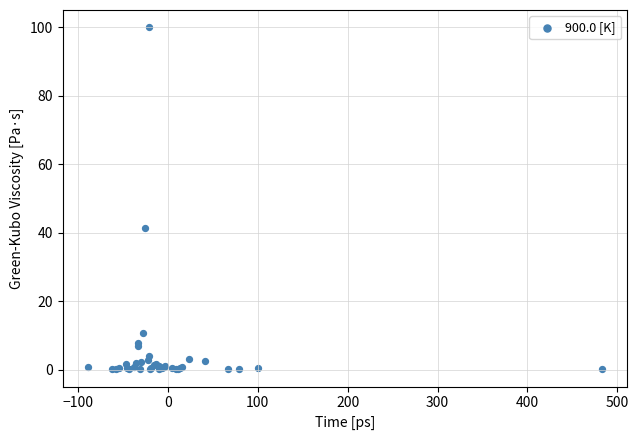

What Y value in the scatter plot is closest to 50?

41.3